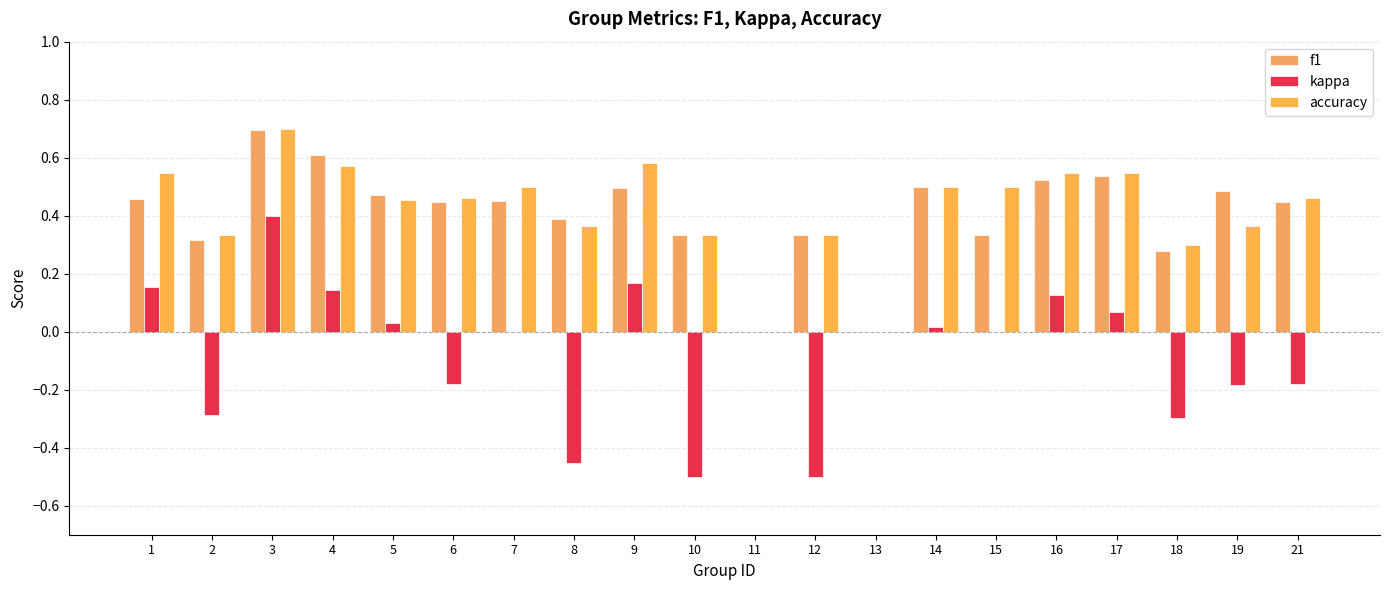

Reading left to right, transcribe all the data shown in this chart.

f1: 0.5	0.3	0.7	0.6	0.5	0.4	0.5	0.4	0.5	0.3	0.0	0.3	0.0	0.5	0.3	0.5	0.5	0.3	0.5	0.4
kappa: 0.2	-0.3	0.4	0.1	0.0	-0.2	0.0	-0.5	0.2	-0.5	0.0	-0.5	0.0	0.0	0.0	0.1	0.1	-0.3	-0.2	-0.2
accuracy: 0.5	0.3	0.7	0.6	0.5	0.5	0.5	0.4	0.6	0.3	0.0	0.3	0.0	0.5	0.5	0.5	0.5	0.3	0.4	0.5